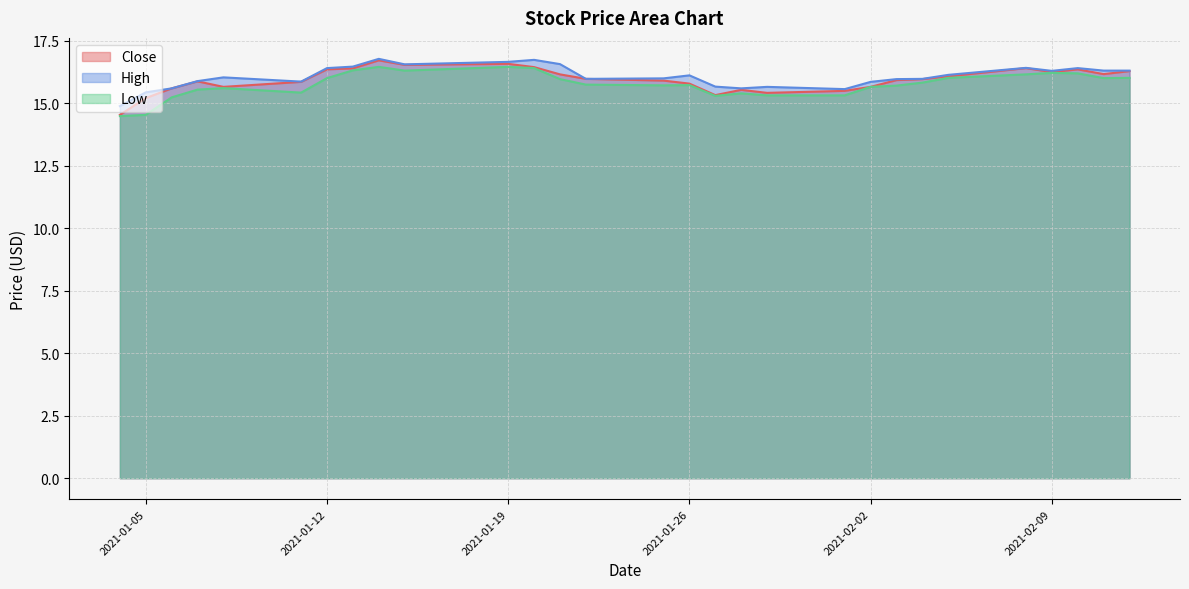

Is the value of High at 2021-01-05 greater than the value of Low at 2021-01-14?

No